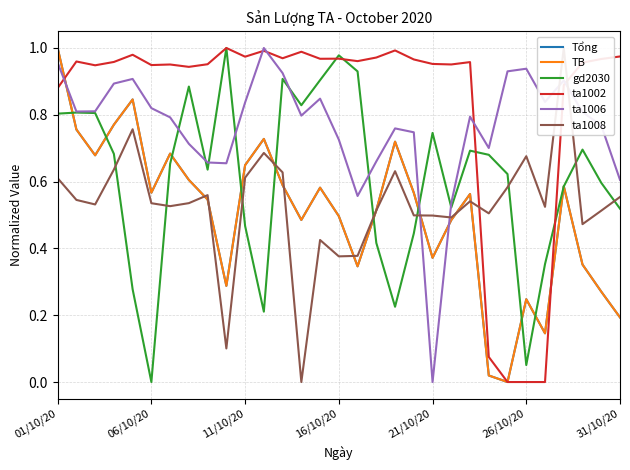

After their last crossing, which series has the higher values: gd2030 or ta1002?

ta1002